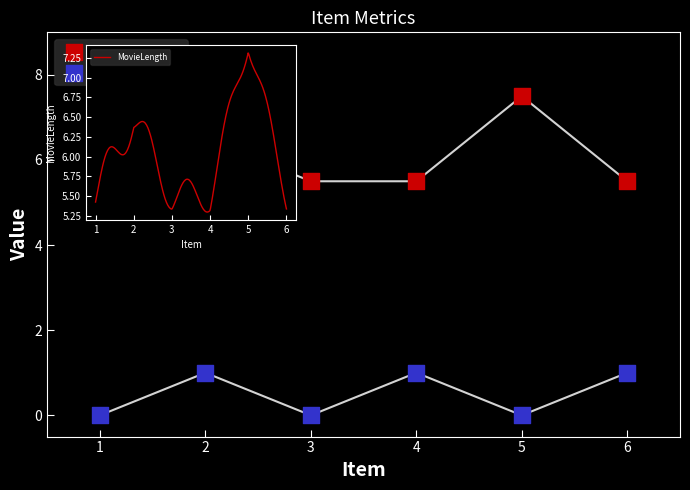

What are all the series names shown in the legend?

MovieLength, To Change